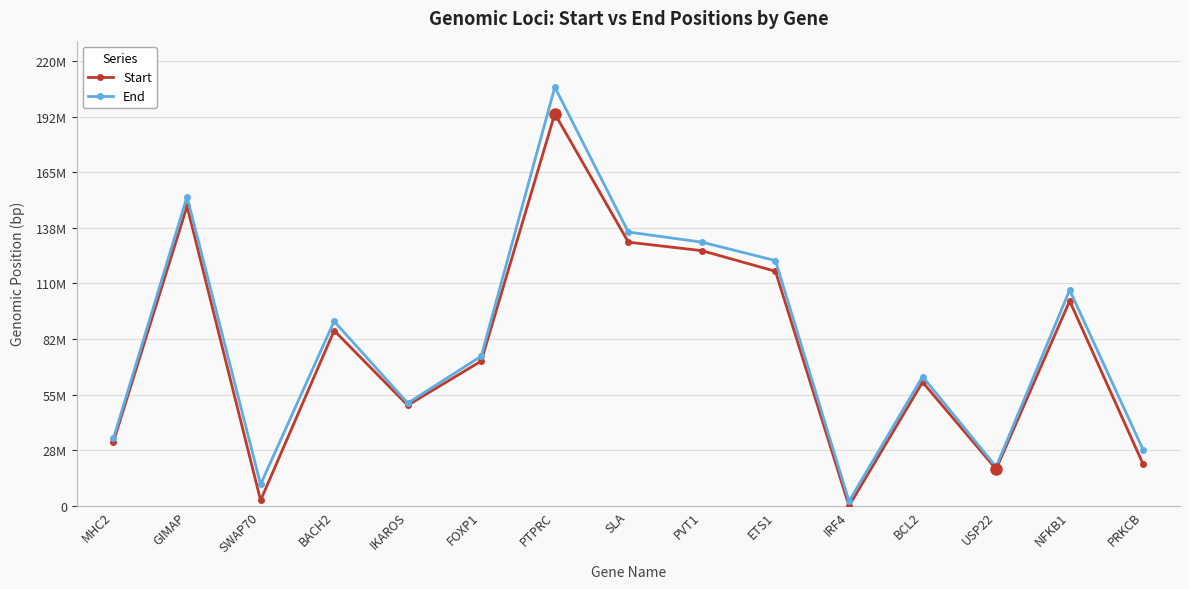

At which label does End first exceed 74068159?

GIMAP